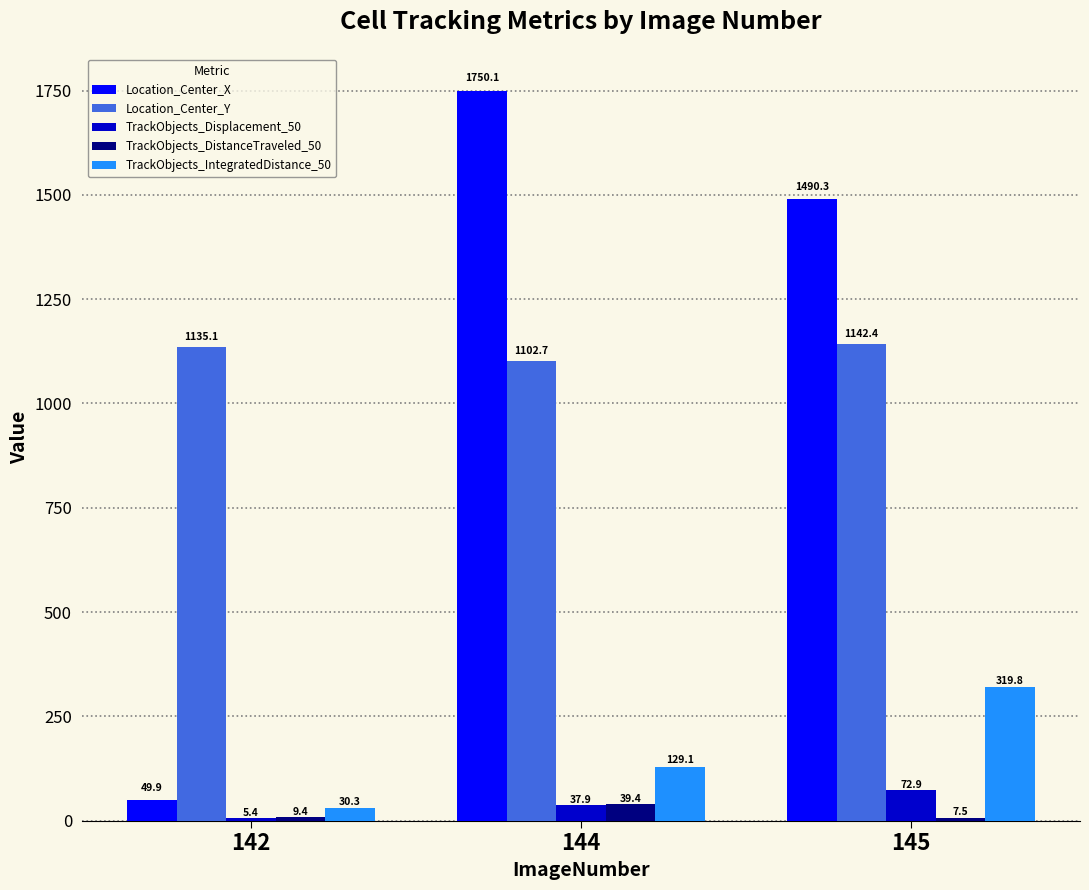

What is the sum of the Location_Center_X values at 142 and 144?

1800.0